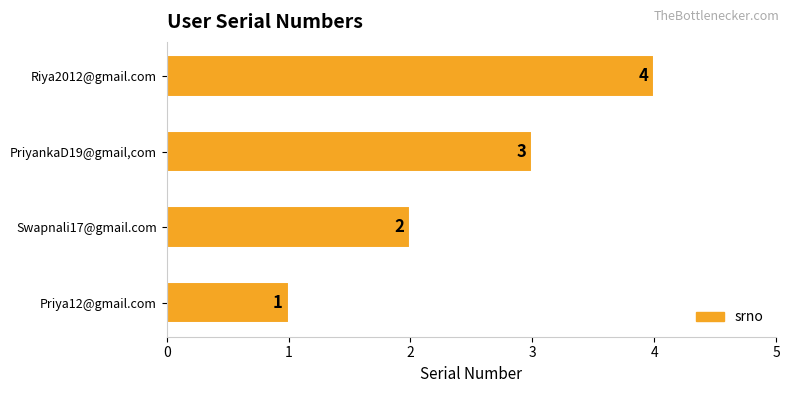

Count the number of categories in the chart.

4